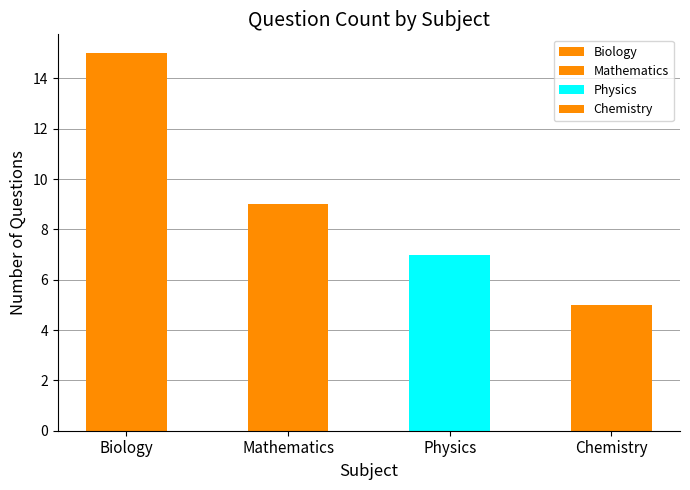

How many data points are less than 9?

2